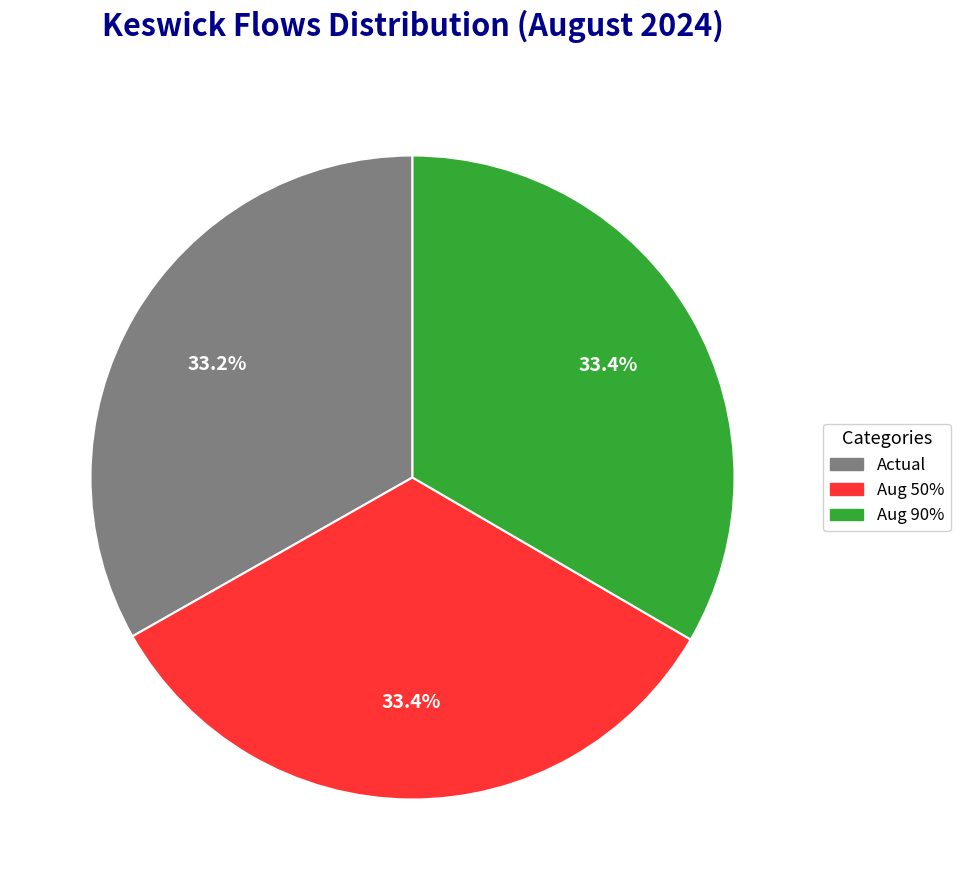

Is there any slice that represents more than half of the pie?

No